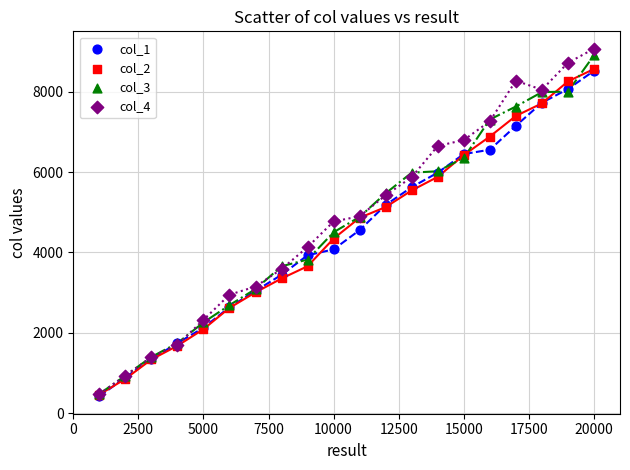

What is the smallest value displayed?

417